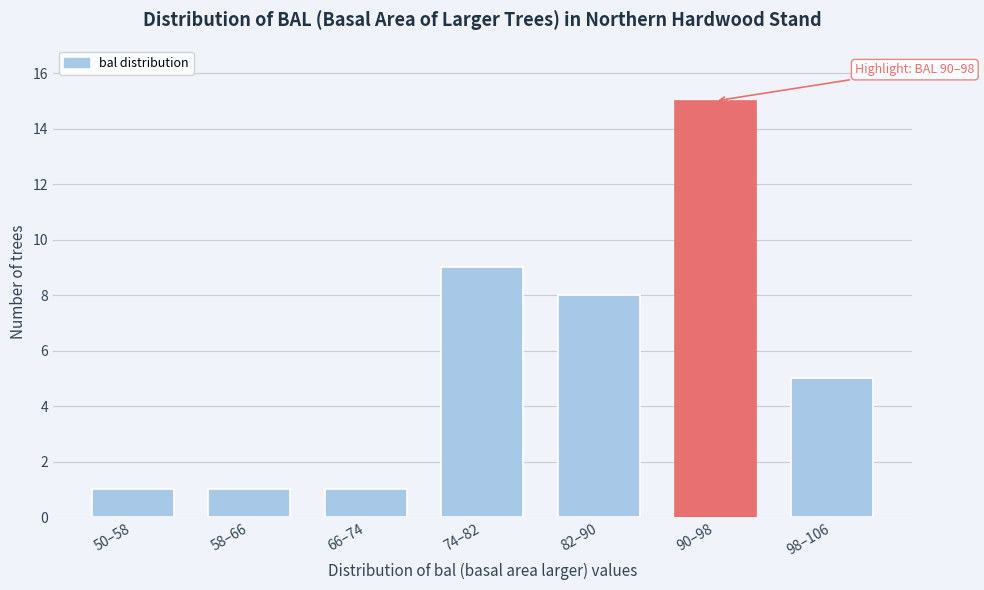

Reading left to right, what are all the values shown in this chart?

50–58=1	58–66=1	66–74=1	74–82=9	82–90=8	90–98=15	98–106=5